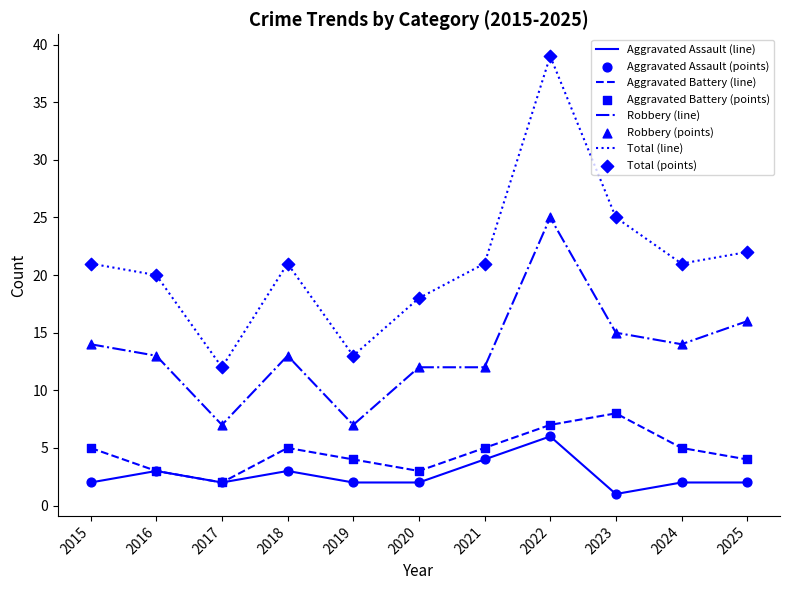

At which category is the sum across all series the highest?

2022